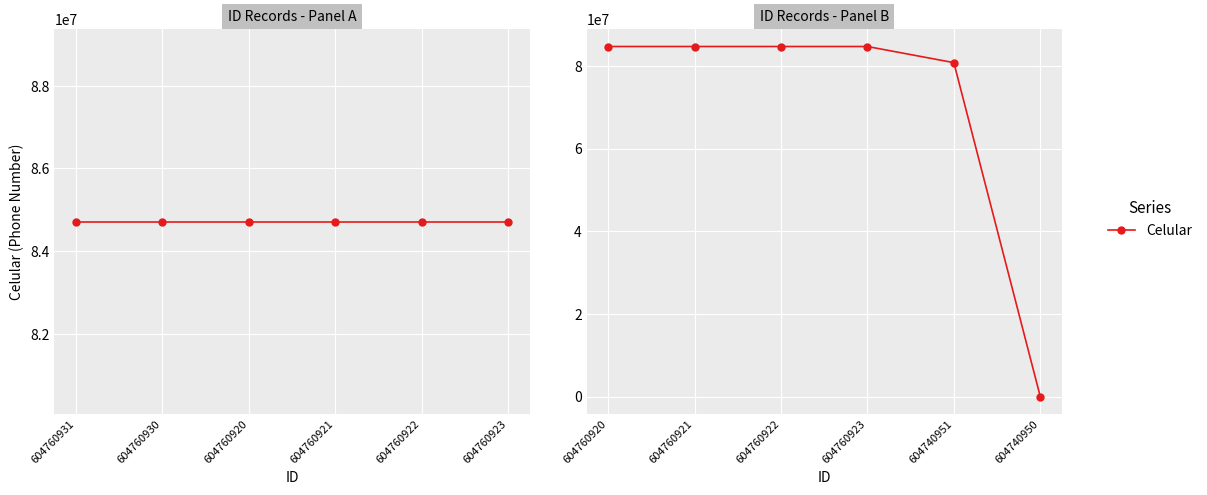

What is the label of the 5th point from the right?

604760921